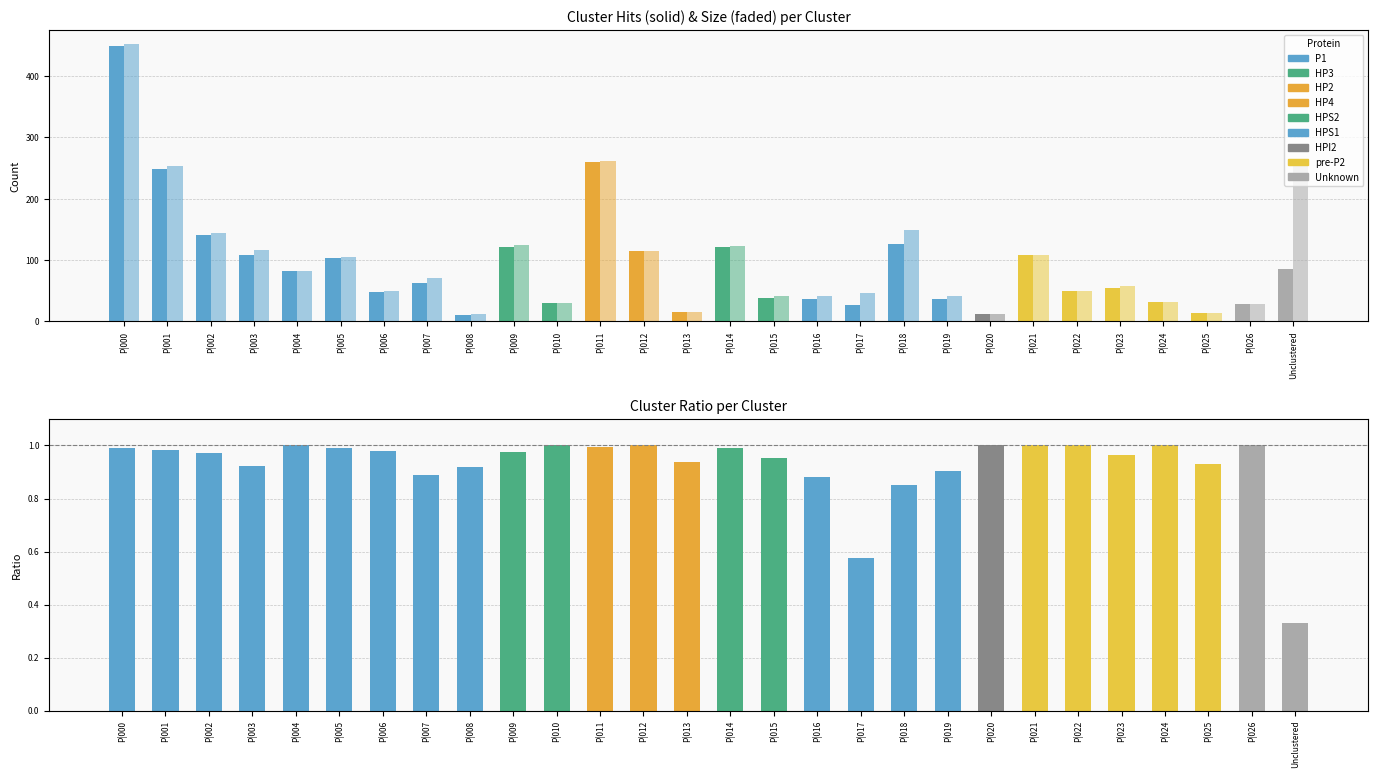

How many data points does each series have?

28